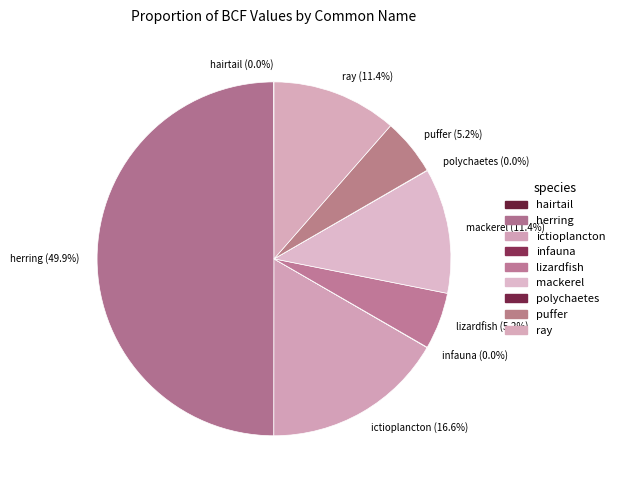

Is mackerel the majority of the pie?

No